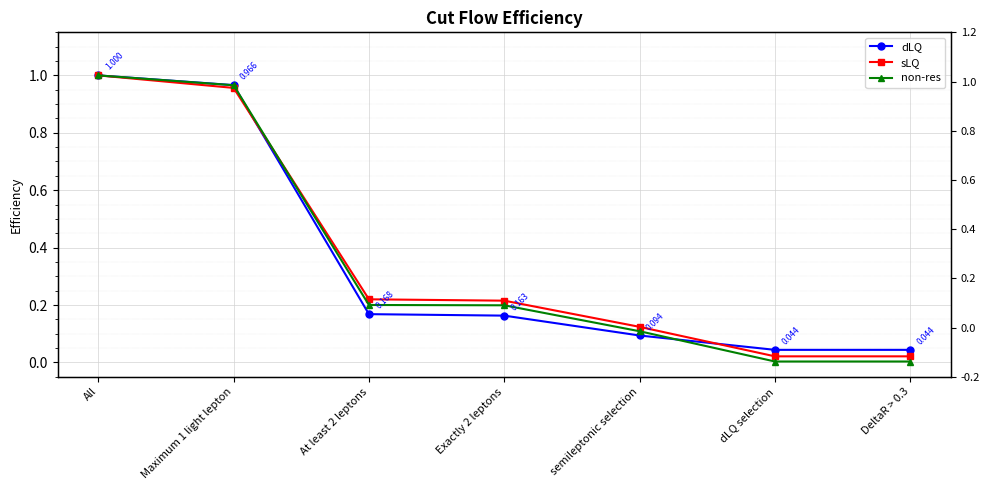

At how many categories does at least one series exceed 0?

7